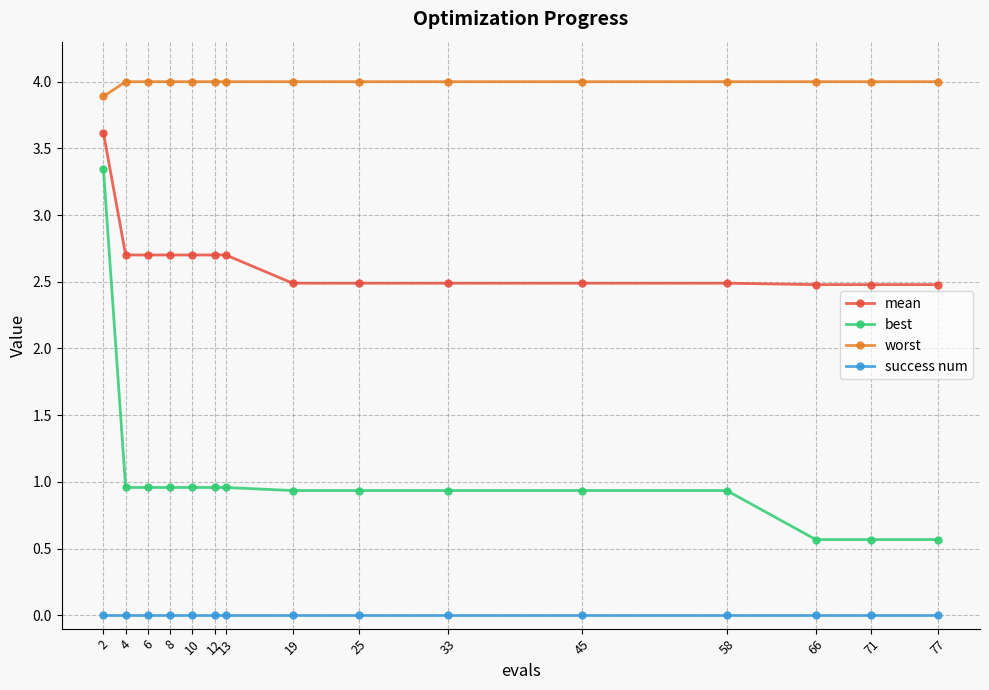

Rank the series by their maximum value, from highest to lowest.

worst, mean, best, success num